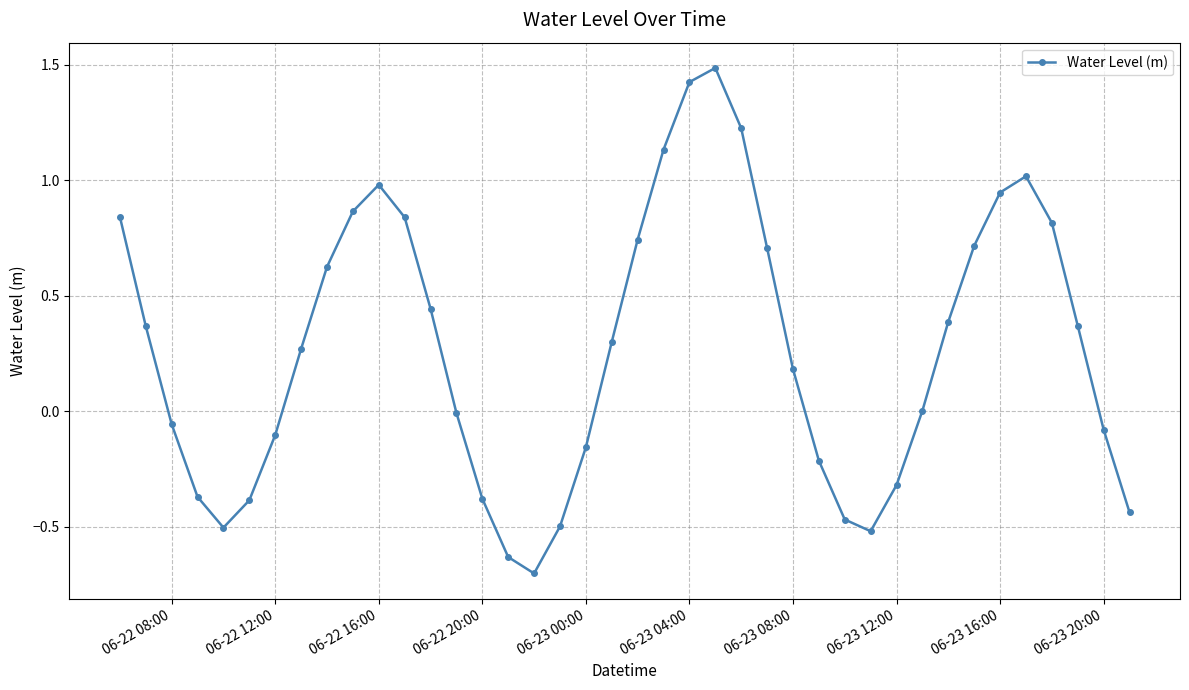

What is the greatest value displayed?

1.5